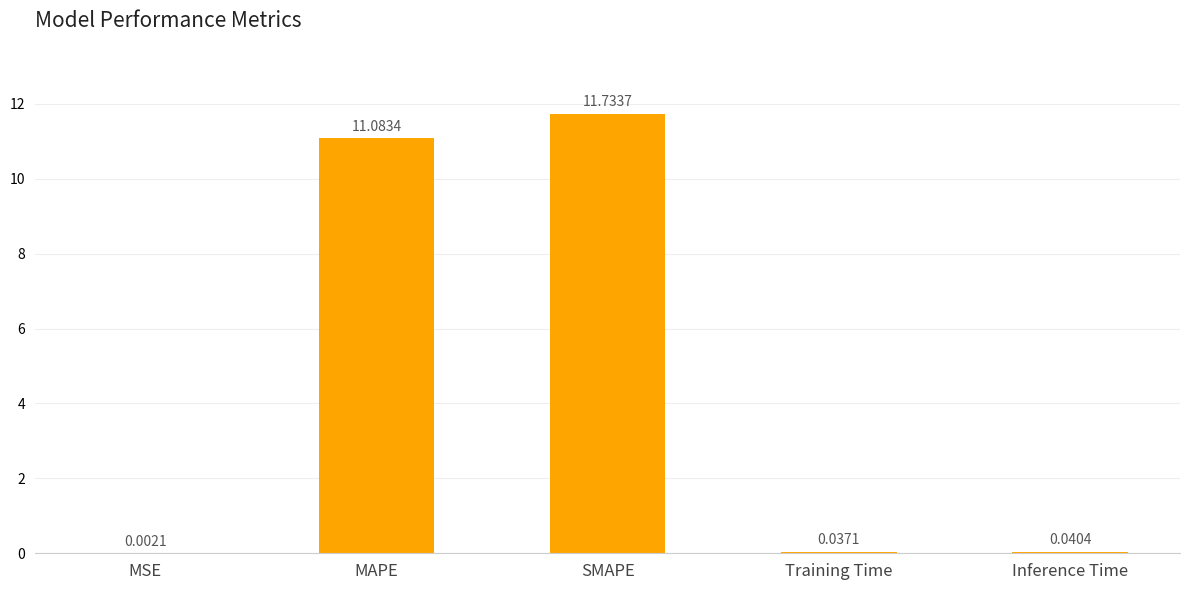

What is the difference between the values at Inference Time and SMAPE?

11.7